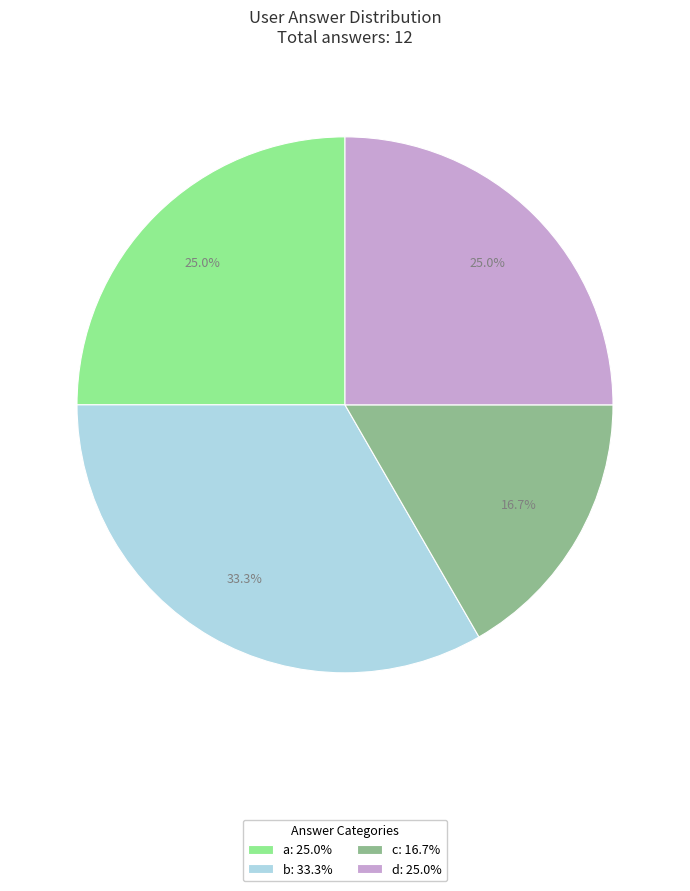

What portion of the pie excludes c: 16.7%?

83.3%